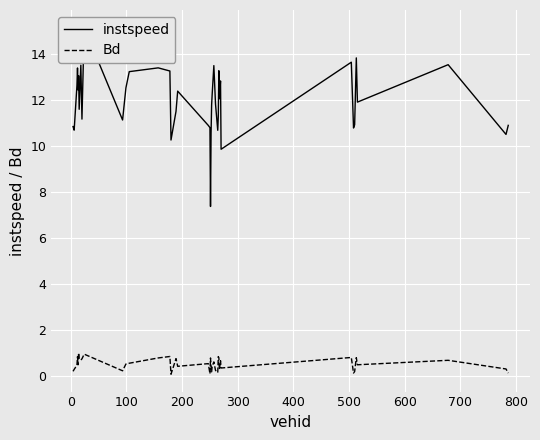

What are all the series names shown in the legend?

instspeed, Bd